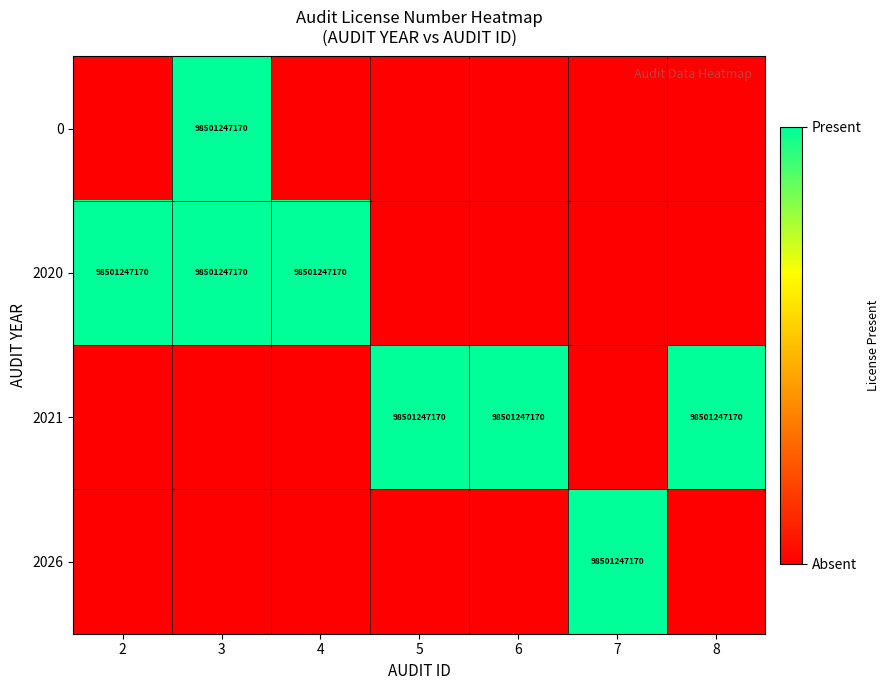

The value of 2021 at 6 is 144754128684. True or false?

False